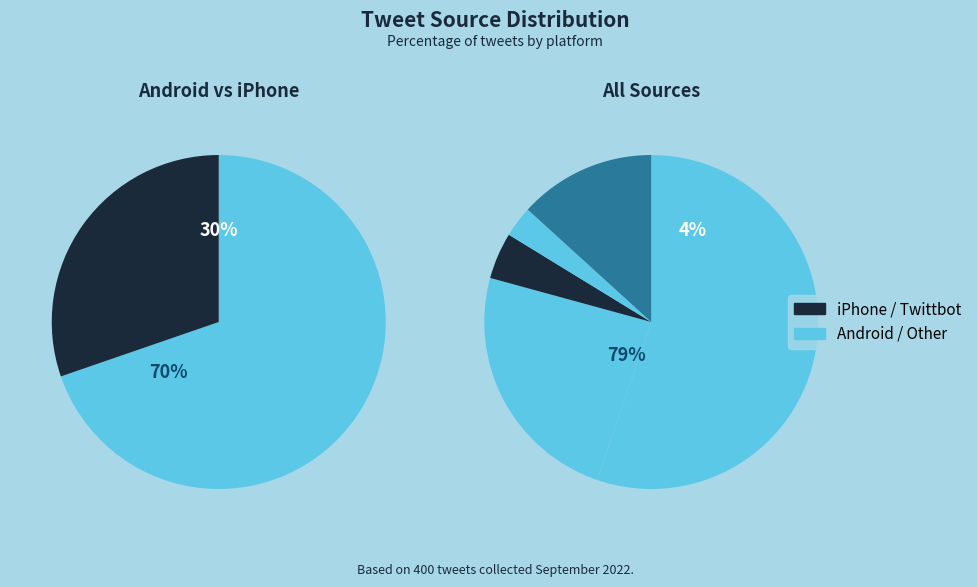

What is the ratio of the value at https://mobile.twitter.com to the value at http://twittbot.net/?

0.7